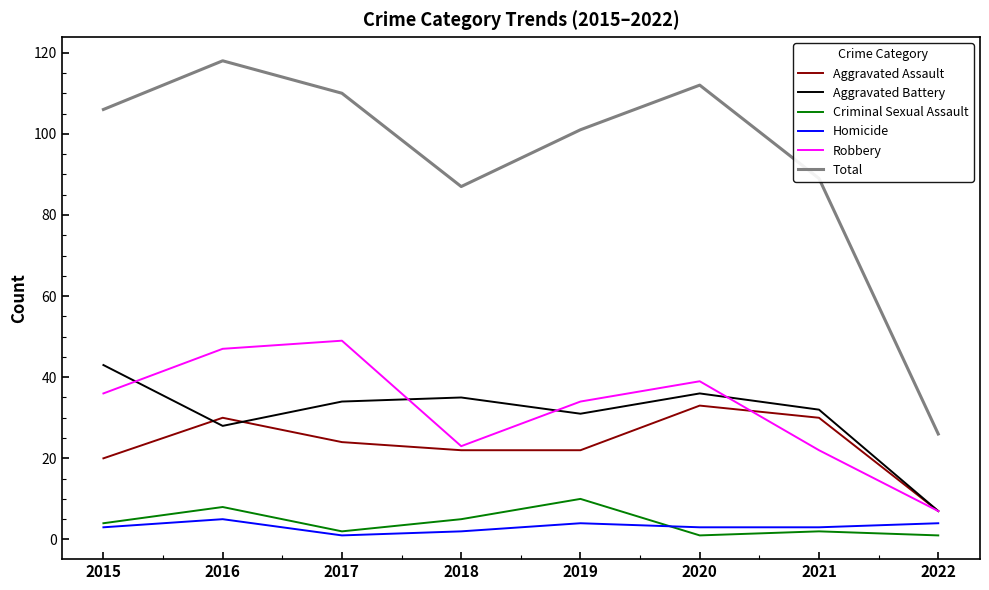

Which series has the widest spread of values?

Total